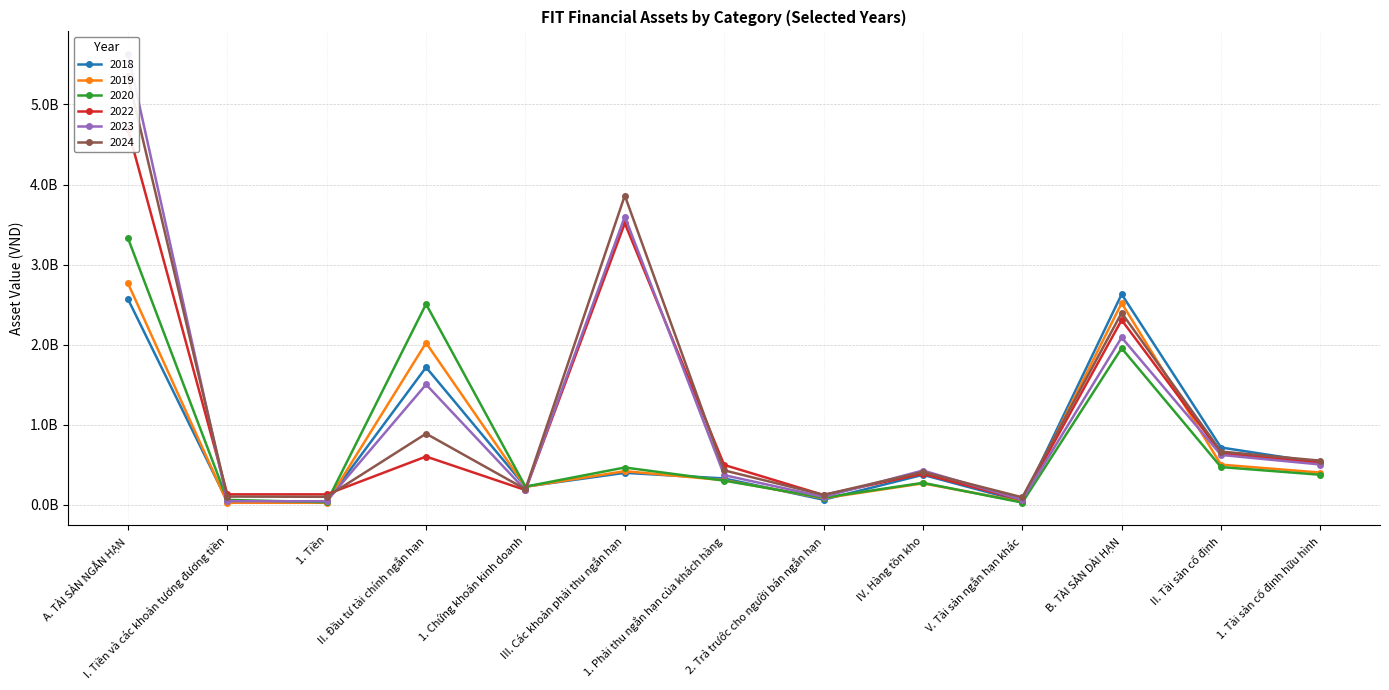

Reading left to right, list all the values displayed in this chart.

2018: A. TÀI SẢN NGẮN HẠN=2568442932	I. Tiền và các khoản tương đương tiền=40802318	1. Tiền=40002318	II. Đầu tư tài chính ngắn hạn=1716310820	1. Chứng khoán kinh doanh=225688745	III. Các khoản phải thu ngắn hạn=397735301	1. Phải thu ngắn hạn của khách hàng=327923814	2. Trả trước cho người bán ngắn hạn=61914630	IV. Hàng tồn kho=373263151	V. Tài sản ngắn hạn khác=40331344	B. TÀI SẢN DÀI HẠN=2628848865	II. Tài sản cố định=714383522	1. Tài sản cố định hữu hình=523670853
2019: A. TÀI SẢN NGẮN HẠN=2766190933	I. Tiền và các khoản tương đương tiền=23887787	1. Tiền=23887787	II. Đầu tư tài chính ngắn hạn=2021522399	1. Chứng khoán kinh doanh=222820916	III. Các khoản phải thu ngắn hạn=418689973	1. Phải thu ngắn hạn của khách hàng=305999291	2. Trả trước cho người bán ngắn hạn=80499601	IV. Hàng tồn kho=266294997	V. Tài sản ngắn hạn khác=35795776	B. TÀI SẢN DÀI HẠN=2518519716	II. Tài sản cố định=500473228	1. Tài sản cố định hữu hình=401334451
2020: A. TÀI SẢN NGẮN HẠN=3329699079	I. Tiền và các khoản tương đương tiền=59677188	1. Tiền=30677188	II. Đầu tư tài chính ngắn hạn=2506175341	1. Chứng khoán kinh doanh=225825090	III. Các khoản phải thu ngắn hạn=464430775	1. Phải thu ngắn hạn của khách hàng=300672069	2. Trả trước cho người bán ngắn hạn=87130583	IV. Hàng tồn kho=273117969	V. Tài sản ngắn hạn khác=26297806	B. TÀI SẢN DÀI HẠN=1954278381	II. Tài sản cố định=469932155	1. Tài sản cố định hữu hình=373867095
2022: A. TÀI SẢN NGẮN HẠN=4691054842	I. Tiền và các khoản tương đương tiền=129067829	1. Tiền=129067829	II. Đầu tư tài chính ngắn hạn=601507157	1. Chứng khoán kinh doanh=183020000	III. Các khoản phải thu ngắn hạn=3515818869	1. Phải thu ngắn hạn của khách hàng=496684409	2. Trả trước cho người bán ngắn hạn=121274145	IV. Hàng tồn kho=385691963	V. Tài sản ngắn hạn khác=58969023	B. TÀI SẢN DÀI HẠN=2306657414	II. Tài sản cố định=642144959	1. Tài sản cố định hữu hình=523007935
2023: A. TÀI SẢN NGẮN HẠN=5632480190	I. Tiền và các khoản tương đương tiền=43305574	1. Tiền=43305574	II. Đầu tư tài chính ngắn hạn=1501601292	1. Chứng khoán kinh doanh=183020000	III. Các khoản phải thu ngắn hạn=3599188815	1. Phải thu ngắn hạn của khách hàng=369134649	2. Trả trước cho người bán ngắn hạn=97704006	IV. Hàng tồn kho=427044679	V. Tài sản ngắn hạn khác=61339830	B. TÀI SẢN DÀI HẠN=2089073339	II. Tài sản cố định=621439972	1. Tài sản cố định hữu hình=501852695
2024: A. TÀI SẢN NGẮN HẠN=5351647017	I. Tiền và các khoản tương đương tiền=101436456	1. Tiền=98436456	II. Đầu tư tài chính ngắn hạn=887299542	1. Chứng khoán kinh doanh=193020000	III. Các khoản phải thu ngắn hạn=3861896722	1. Phải thu ngắn hạn của khách hàng=428564441	2. Trả trước cho người bán ngắn hạn=122138612	IV. Hàng tồn kho=409152087	V. Tài sản ngắn hạn khác=91862211	B. TÀI SẢN DÀI HẠN=2396115492	II. Tài sản cố định=663653481	1. Tài sản cố định hữu hình=549974790